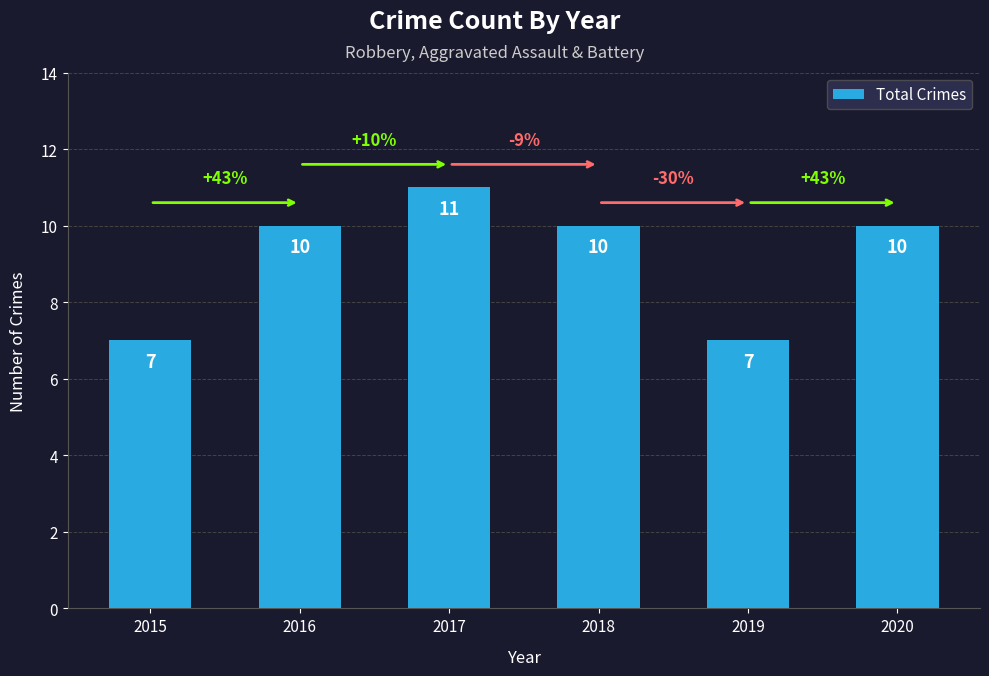

Count the values in the range 7 to 10.

5